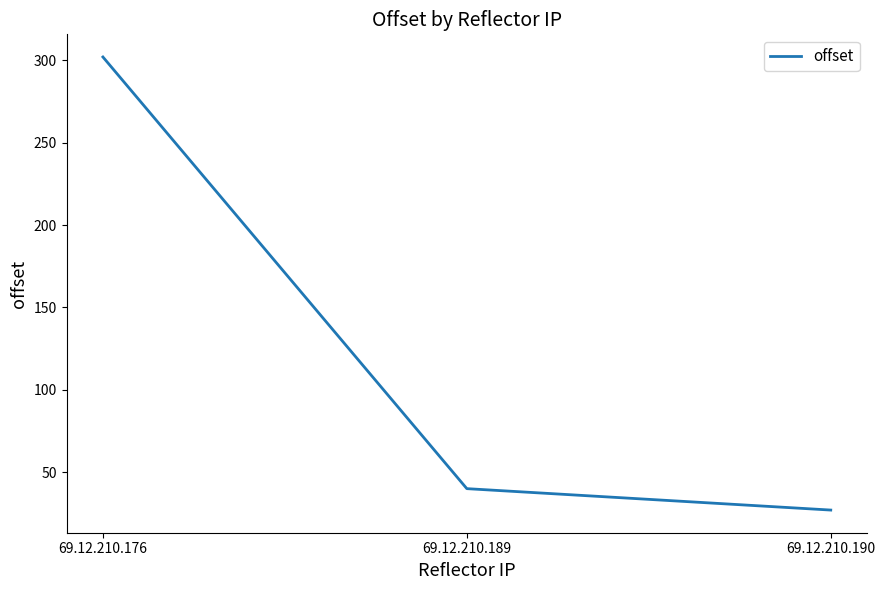

Where does the data first go above 40?

69.12.210.176